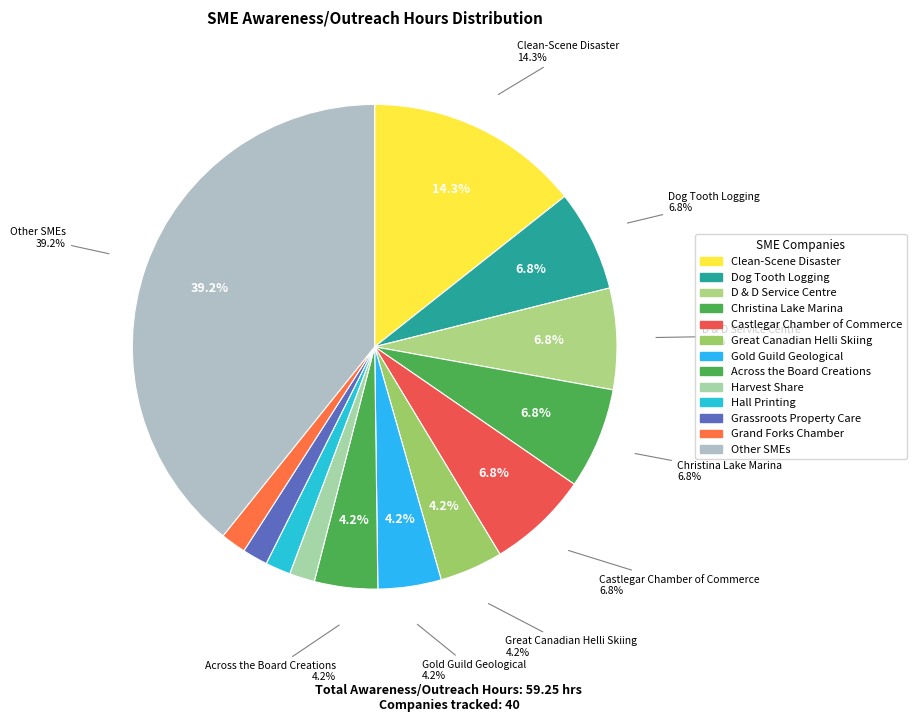

The Hall Printing slice represents 2% of the pie. True or false?

True